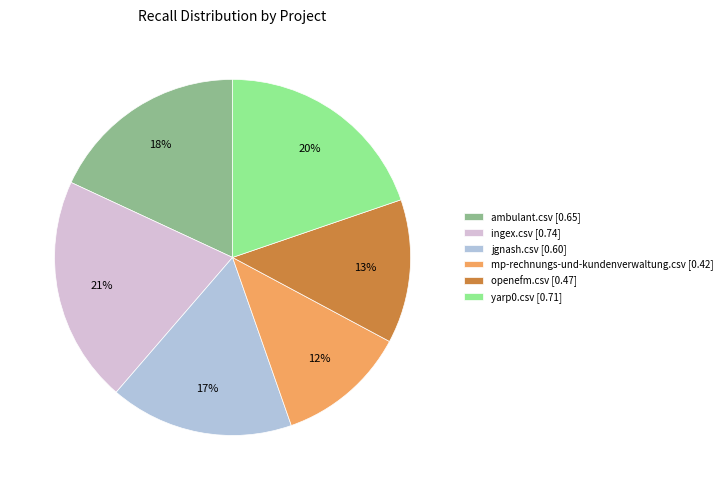

Is it true that ambulant.csv is 18% of the pie?

True